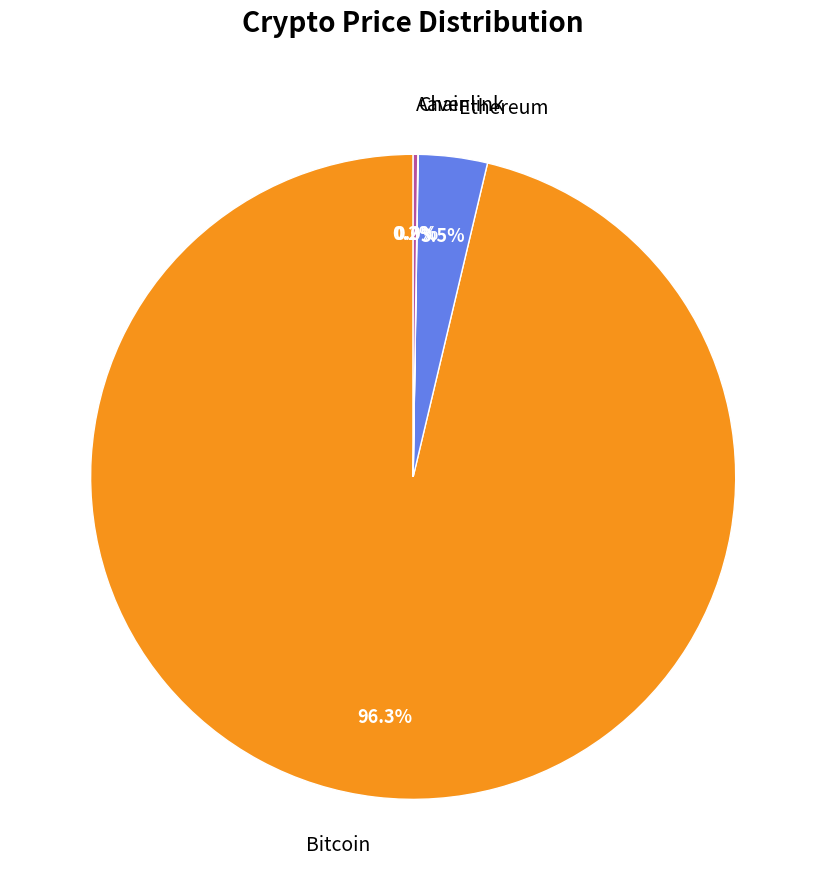

Which has a higher value, Bitcoin or Ethereum?

Bitcoin